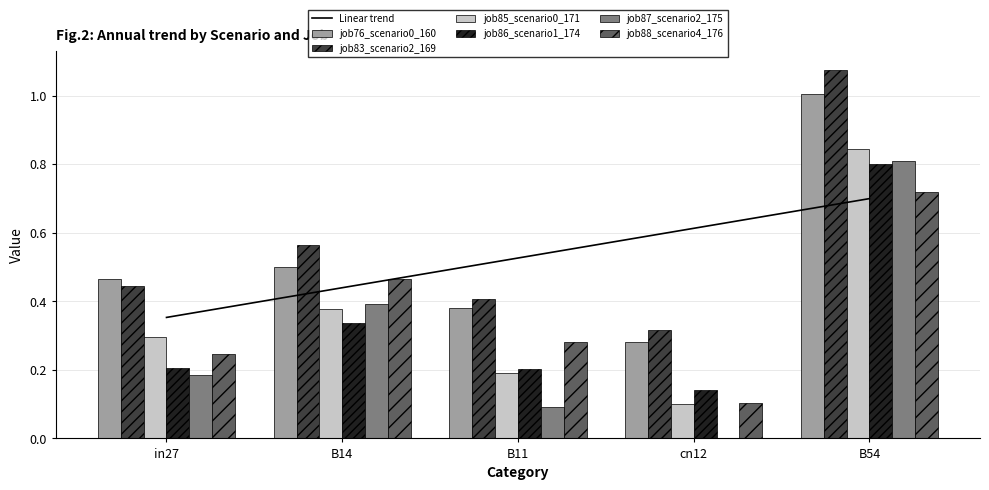

How many distinct data groups are displayed?

6